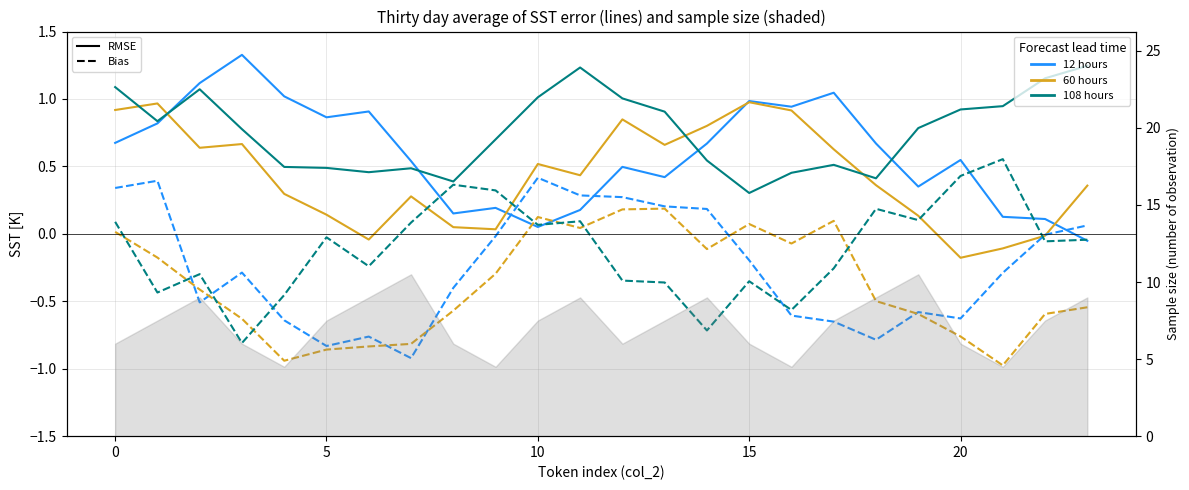

What is the label of the 8th point from the left?

7